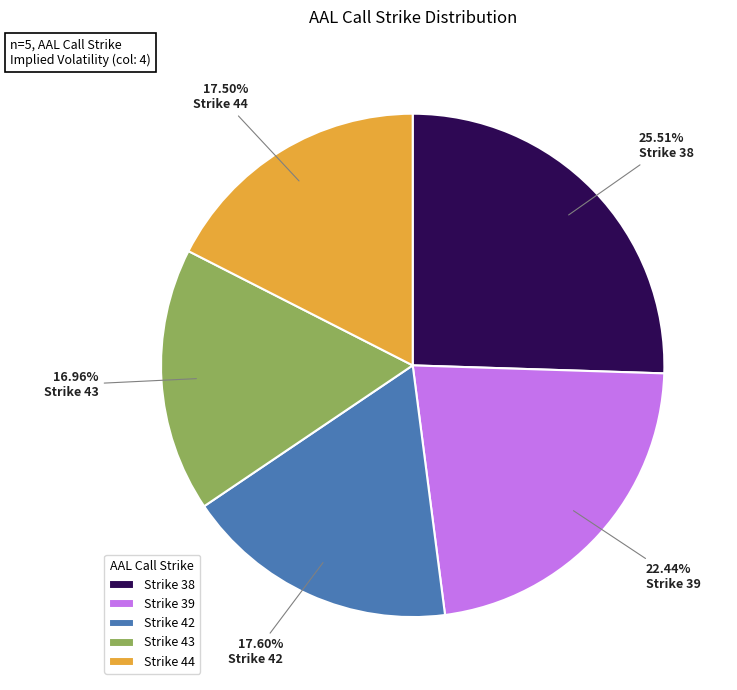

Which has a higher value, Strike 39 or Strike 38?

Strike 38